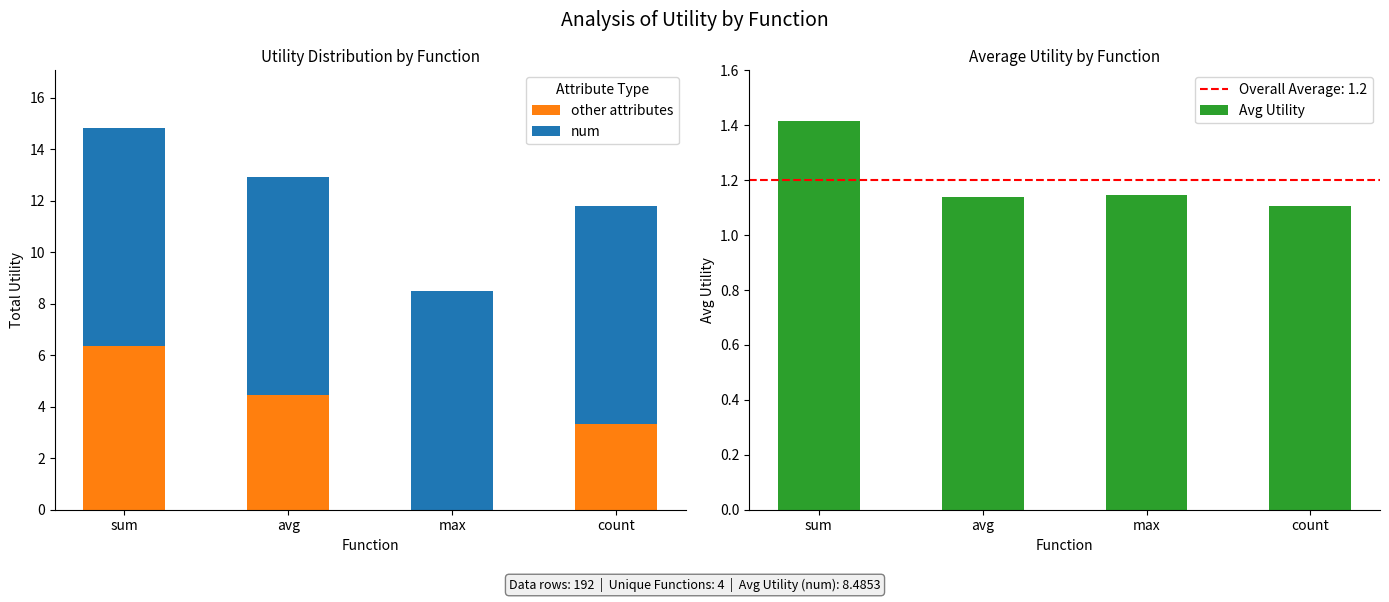

What is the label of the 1st bar from the right?

count